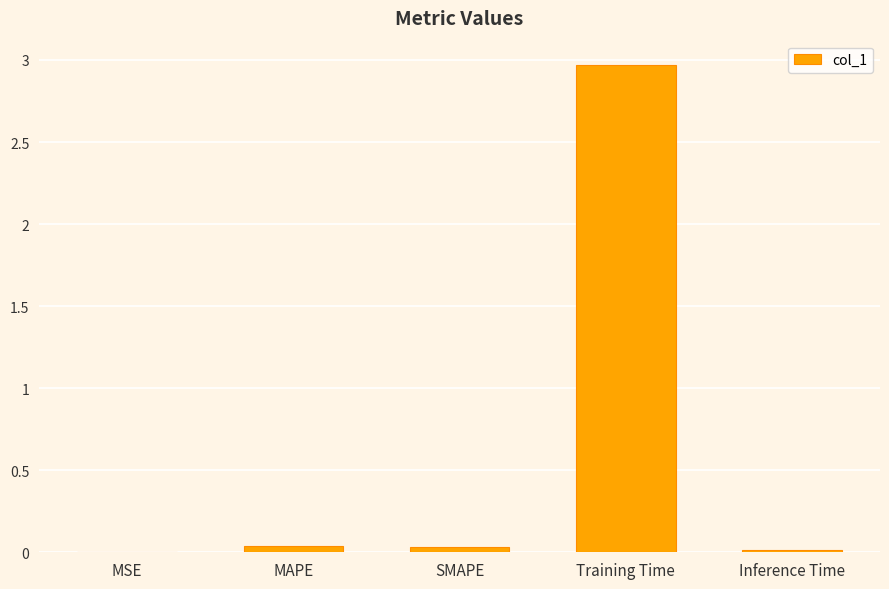

The value at SMAPE is 0.0. True or false?

True